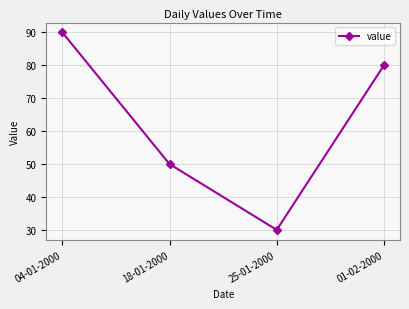

Count the values in the range 50 to 90.

3